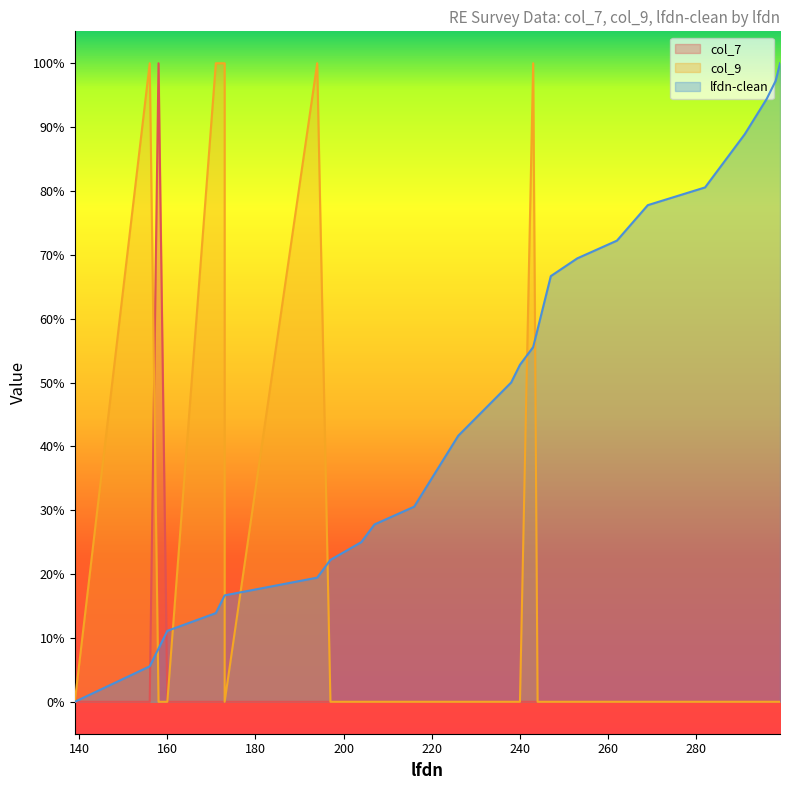

What is the spread (max minus min) of values at 173?

1.0